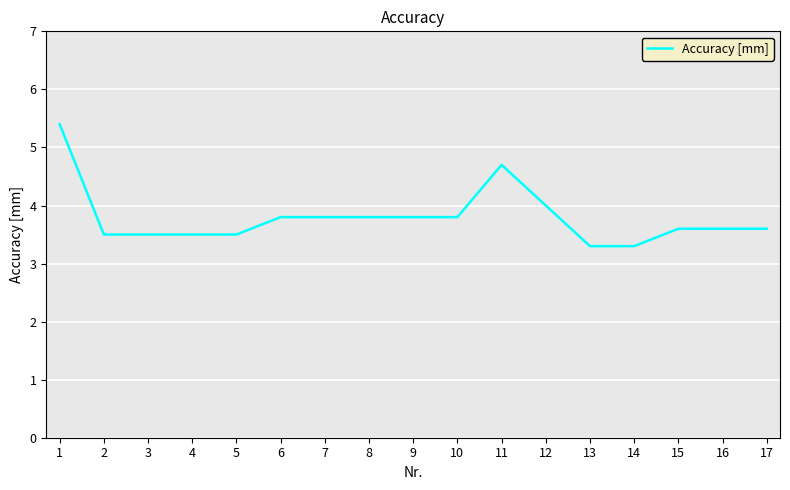

How many lines are shown in the chart?

1